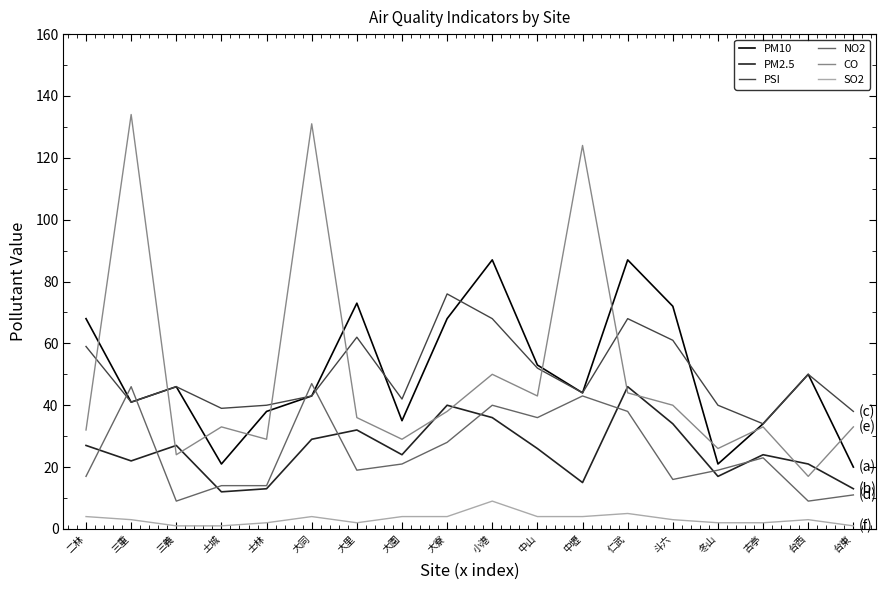

What position from the right is 大同?

13